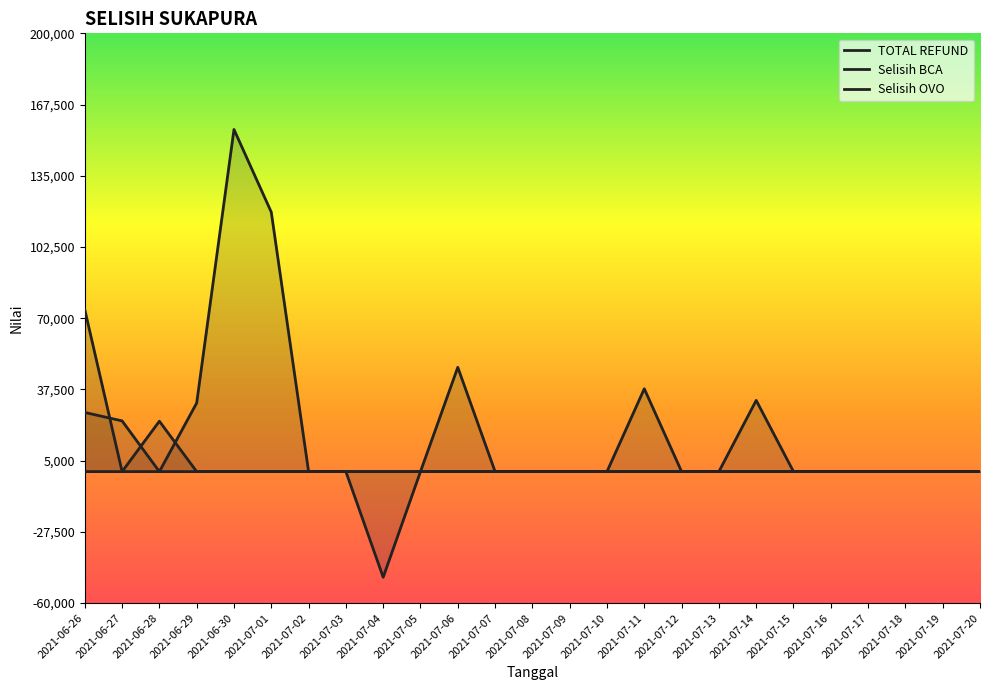

What is the smallest value displayed?

-48198